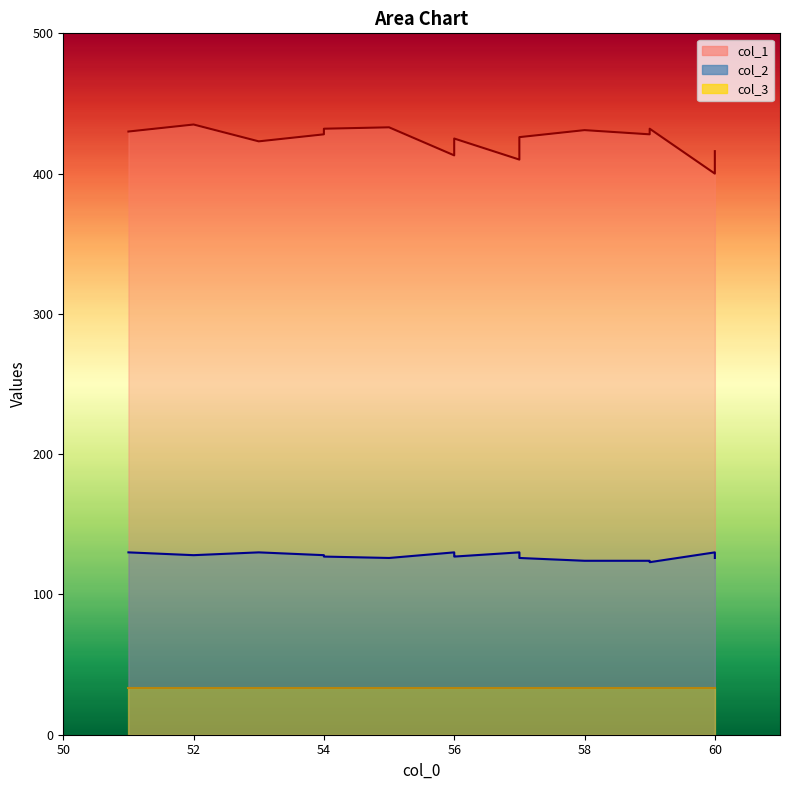

Which series has the largest range (max minus min)?

col_1